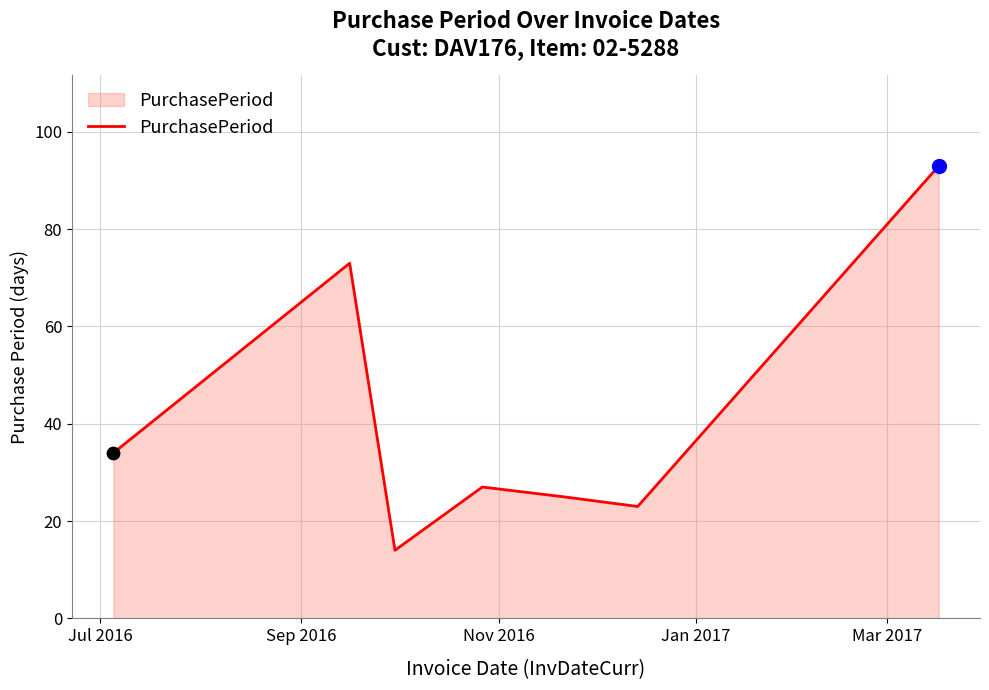

What is the difference between the second highest and minimum values?

59